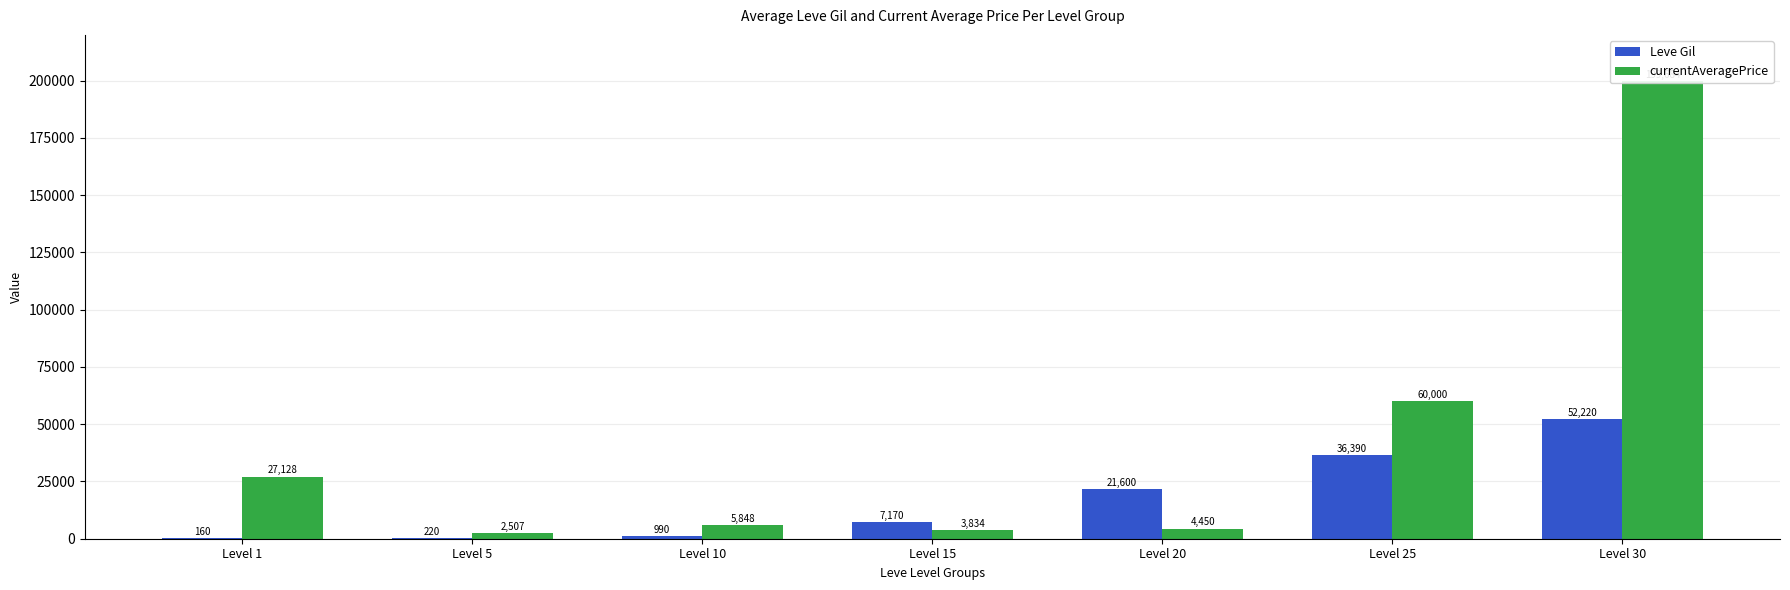

At how many categories does at least one series exceed 28172?

2